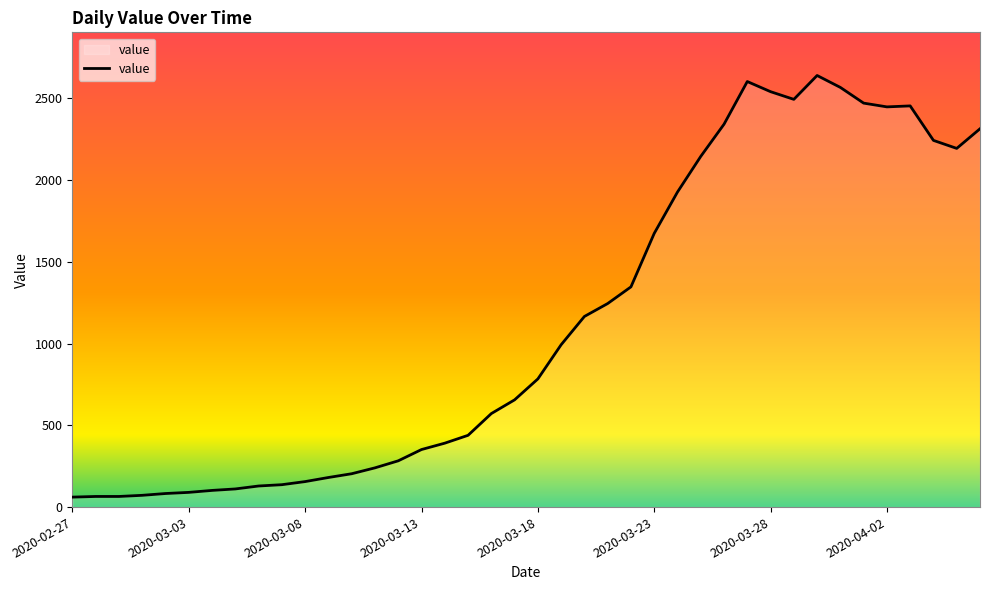

What is the greatest value displayed?

2640